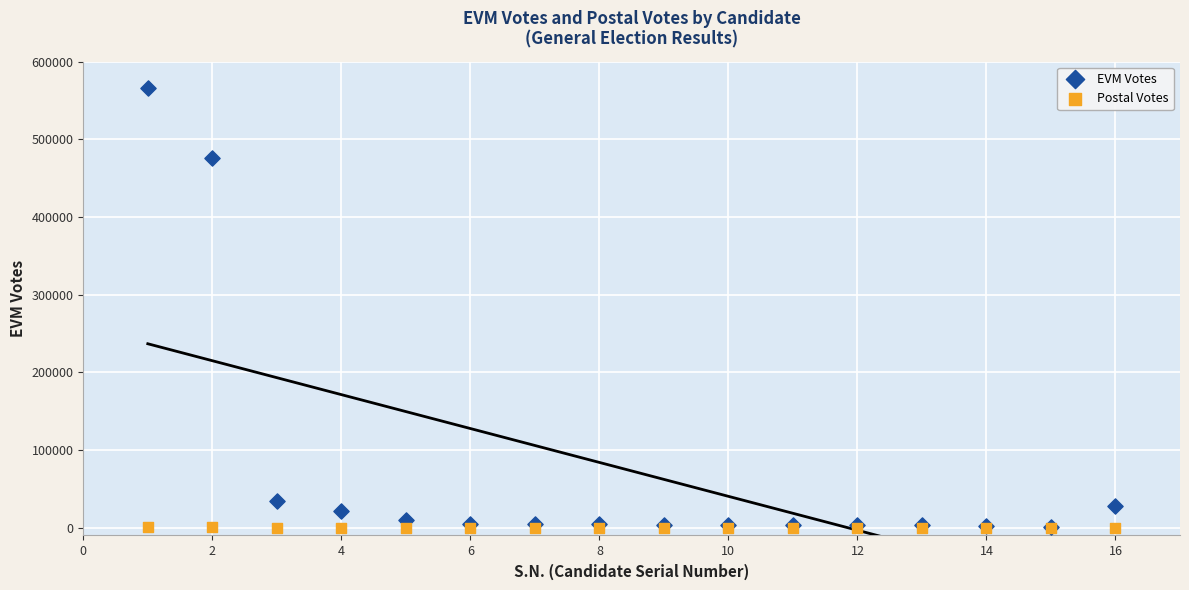

Across all series, what Y value is closest to 283112?

476199